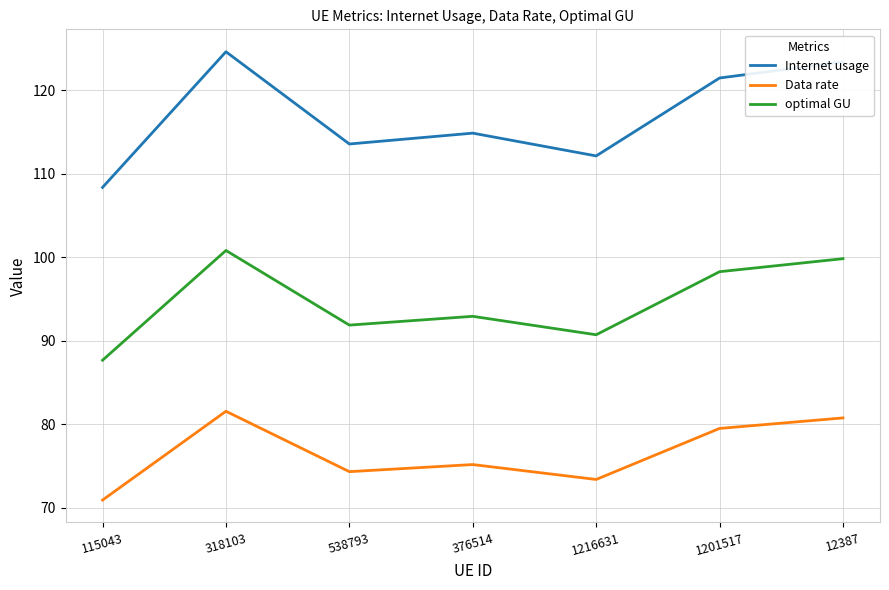

Read the Data rate value at 318103.

81.6